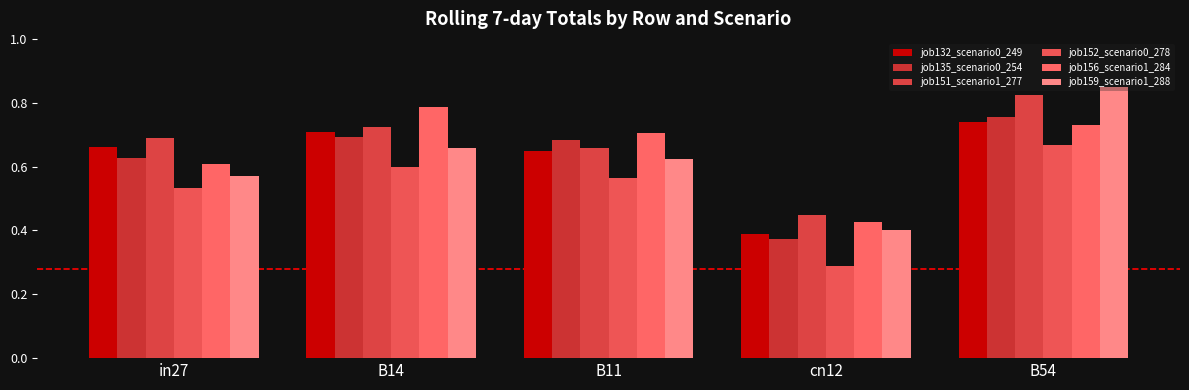

How many bars are there in each group?

6